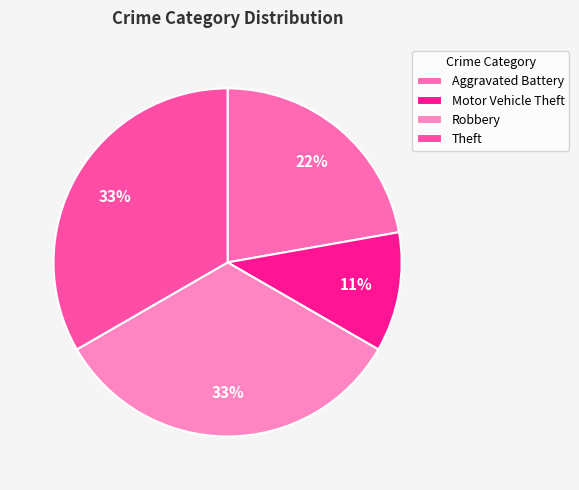

Combined, do Aggravated Battery and Robbery account for over 50%?

Yes